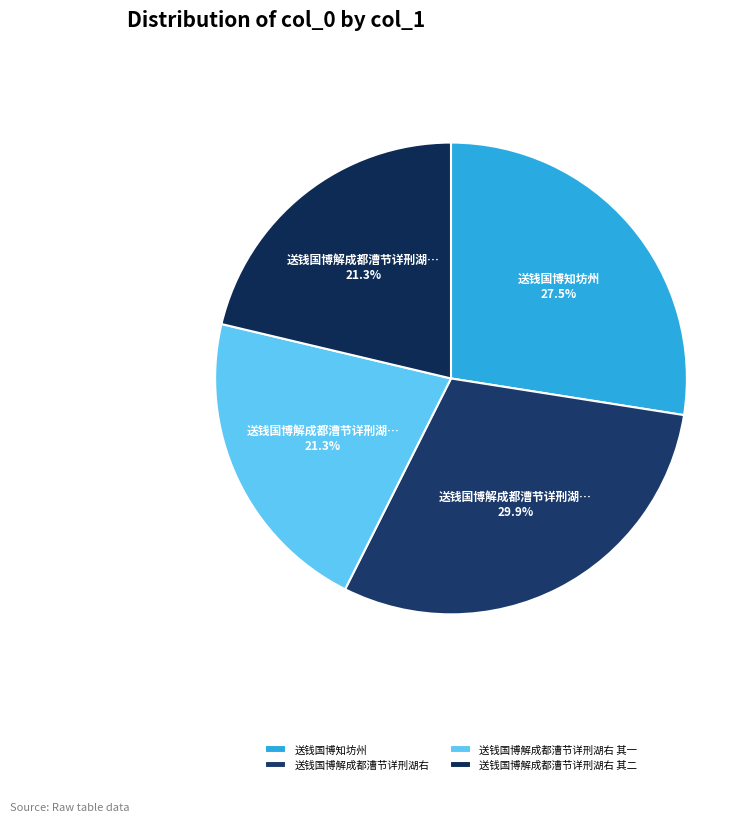

Is there any slice that represents more than half of the pie?

No